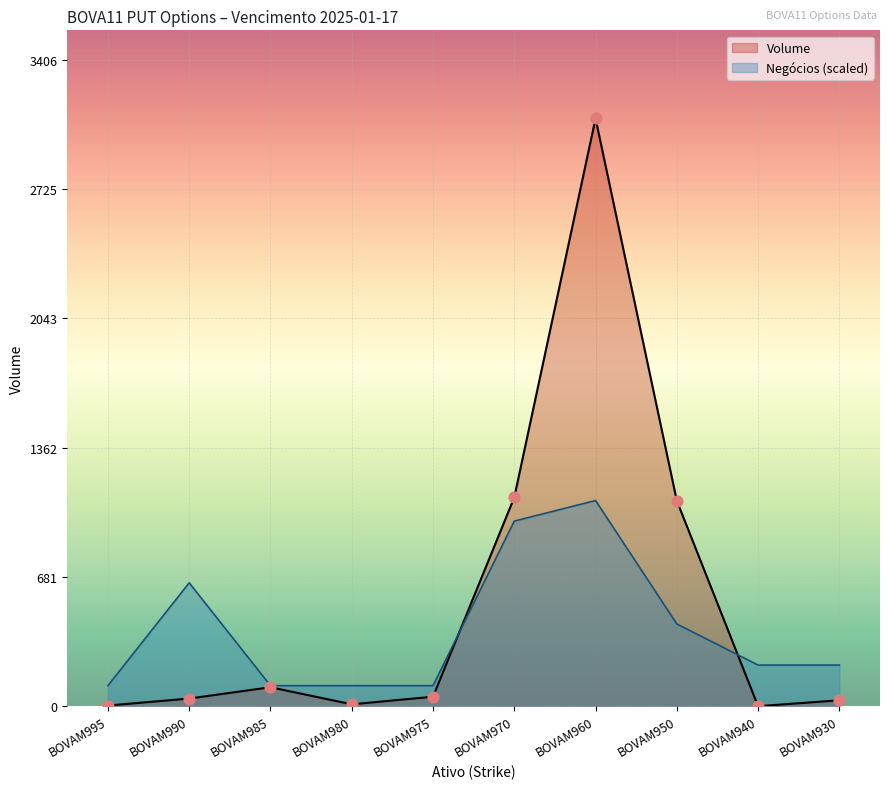

Which series has the largest total across all categories?

Volume